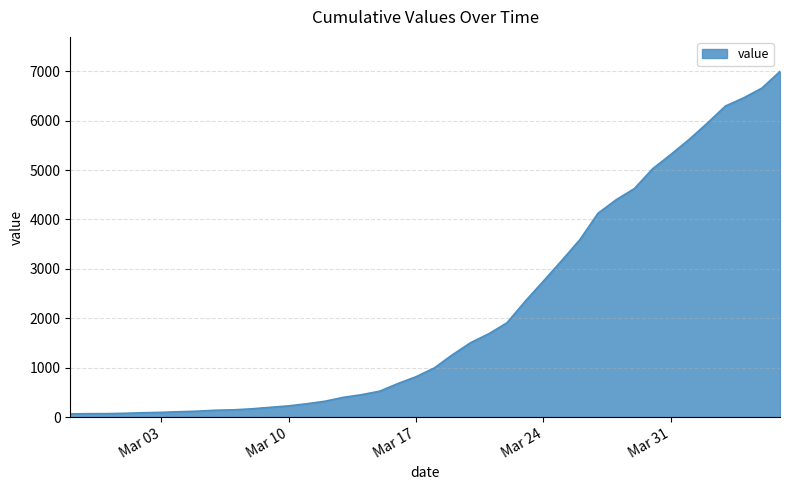

What is the greatest value displayed?

6995